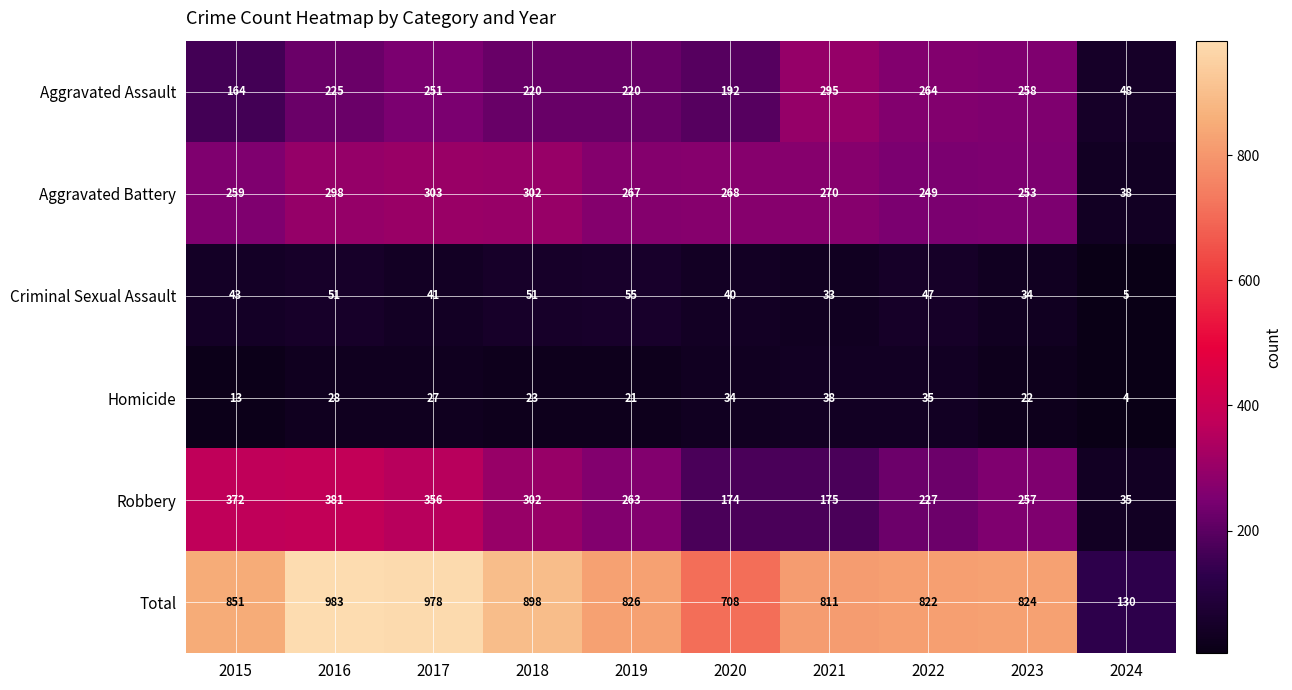

What is the average value of the Criminal Sexual Assault series?

40